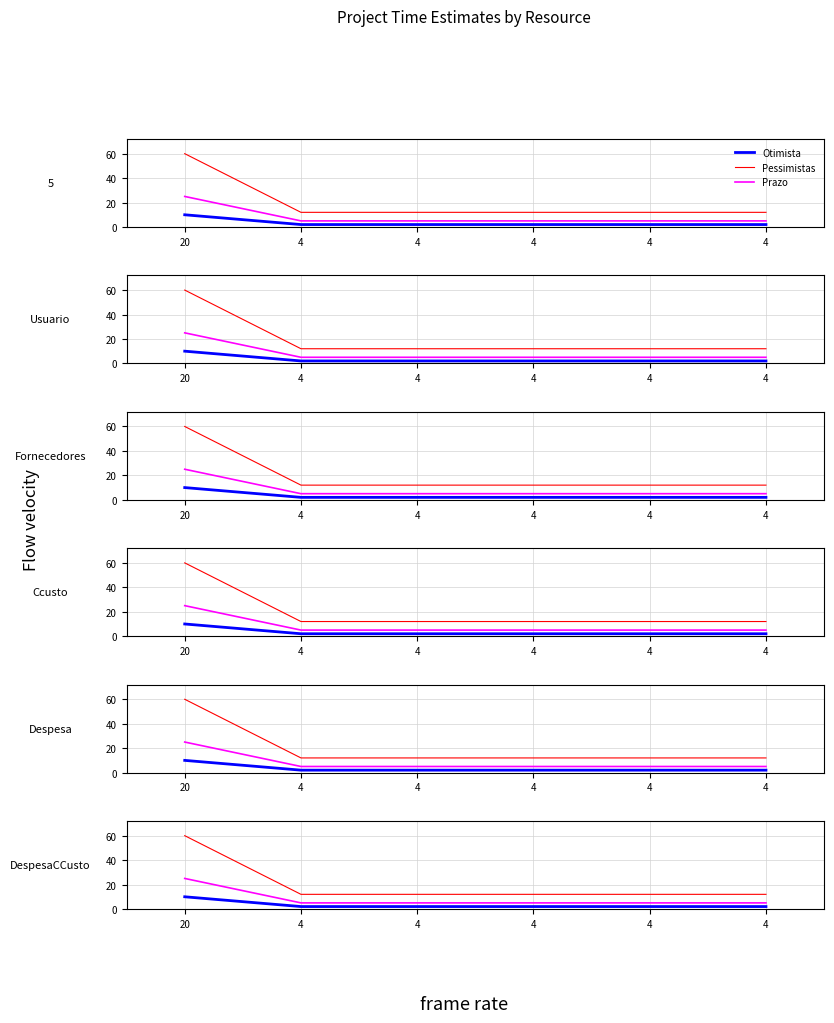

How many data points does each series have?

6